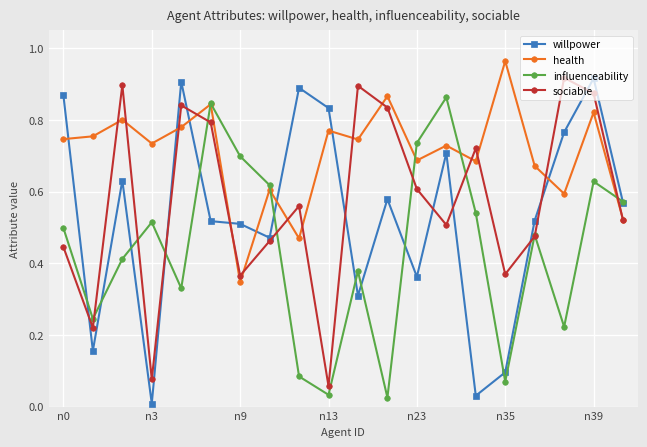

Which series has the widest spread of values?

willpower